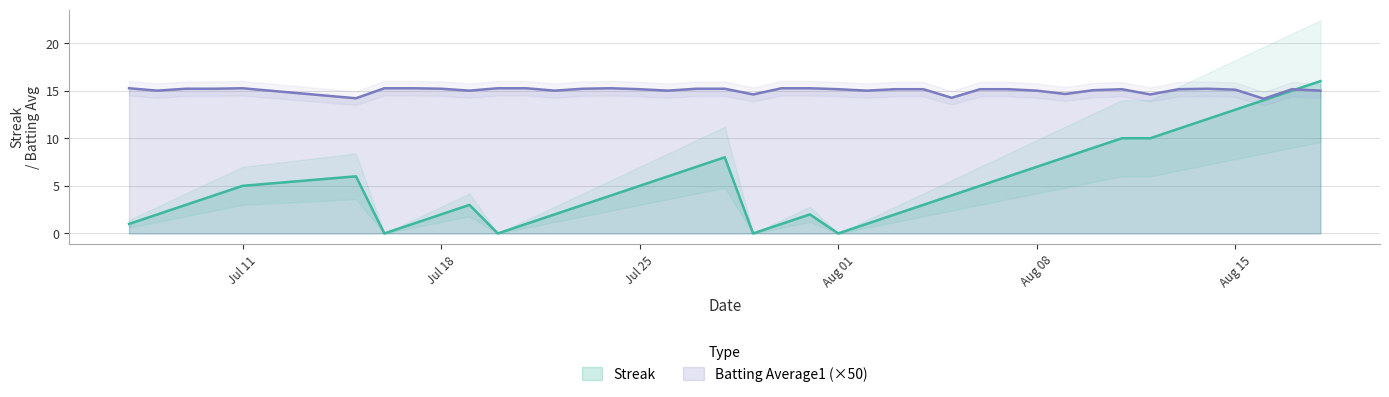

What is the approximate value of Streak at Aug 15?

13.0